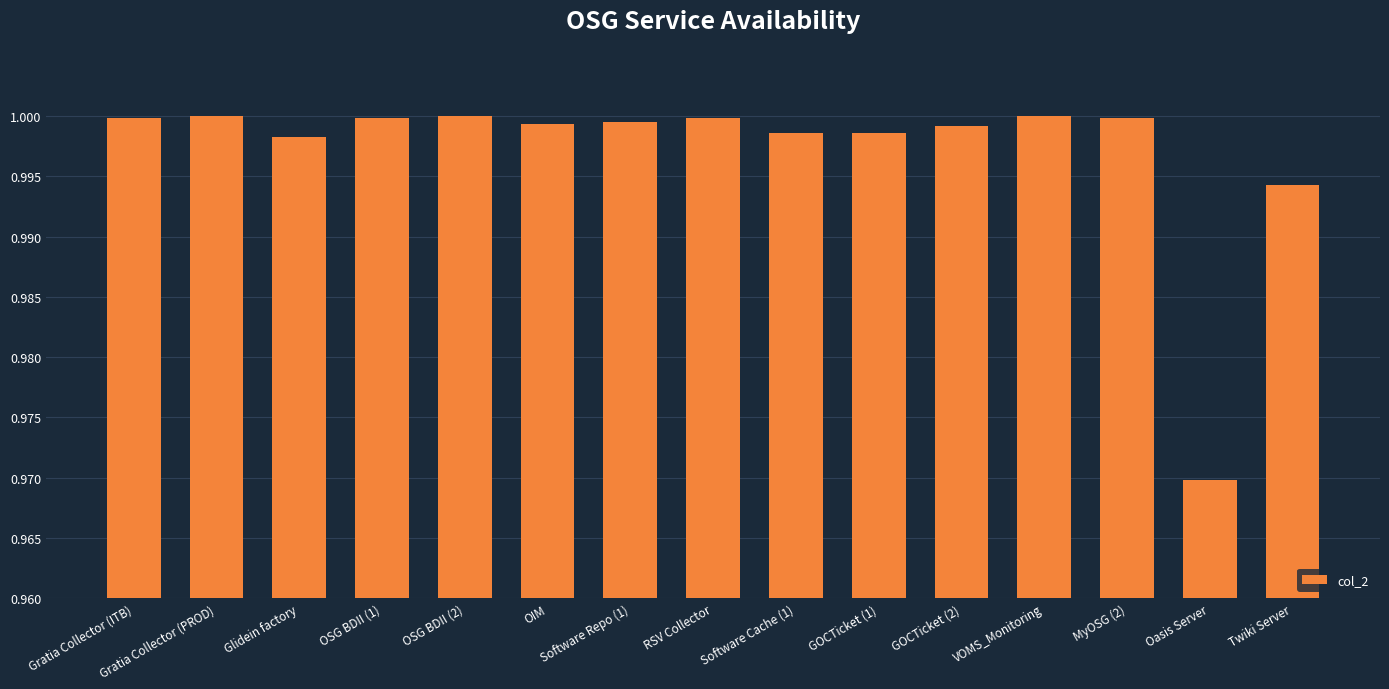

What is the label of the 14th bar from the right?

Gratia Collector (PROD)